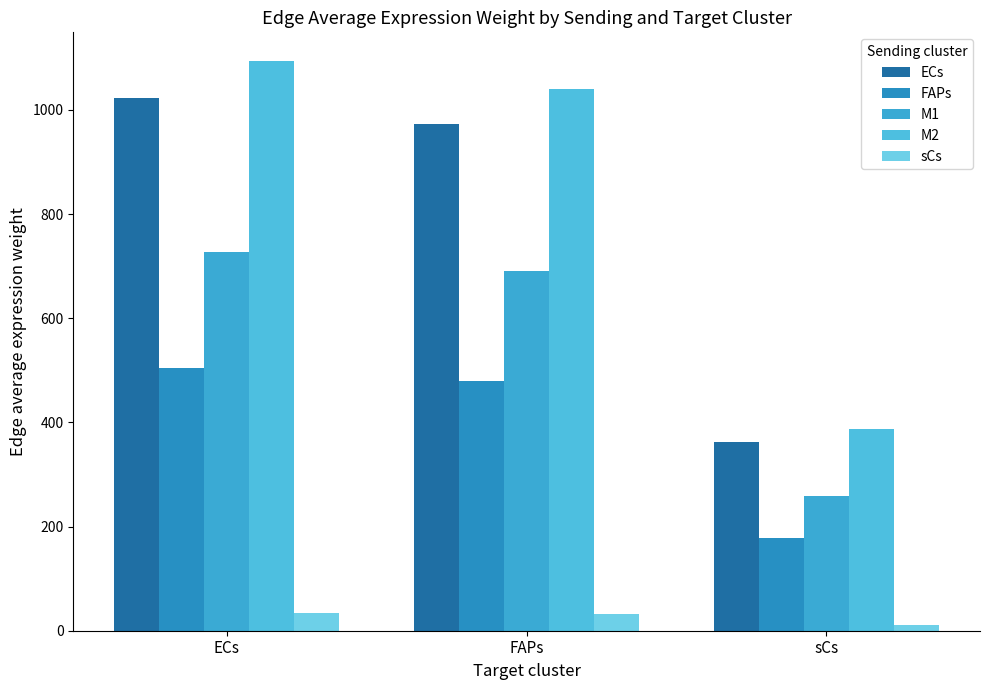

Which series has the widest spread of values?

M2